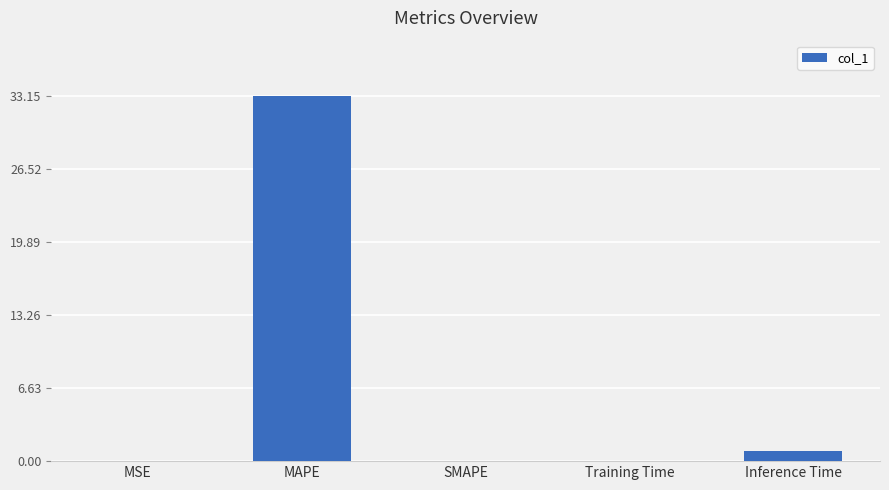

What is the sum of the values at SMAPE and Inference Time?

0.9